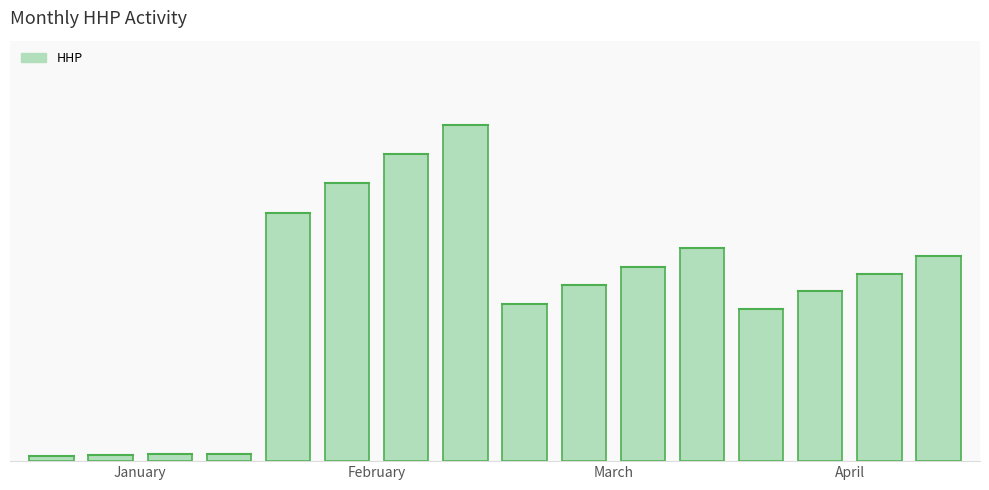

At which label does the data first exceed 148?

4